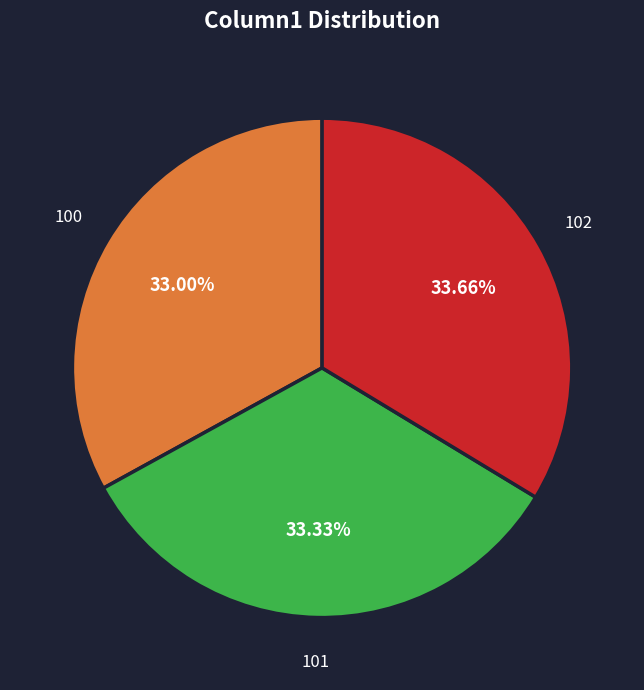

To the nearest percent, what is the difference between the largest and smallest slice percentages?

1%